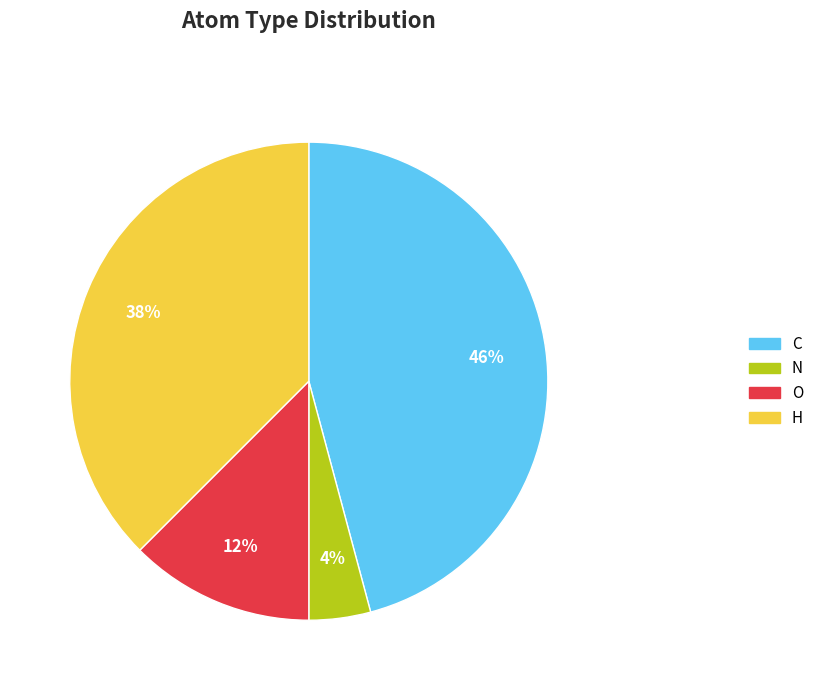

To the nearest percent, what portion does N represent?

4%